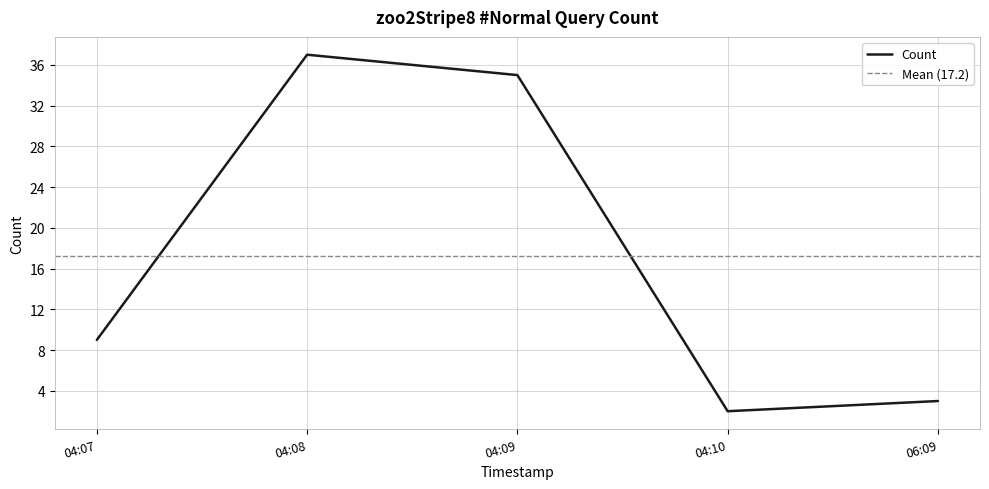

List the labels in order of Count value, smallest first.

04:10, 06:09, 04:07, 04:09, 04:08